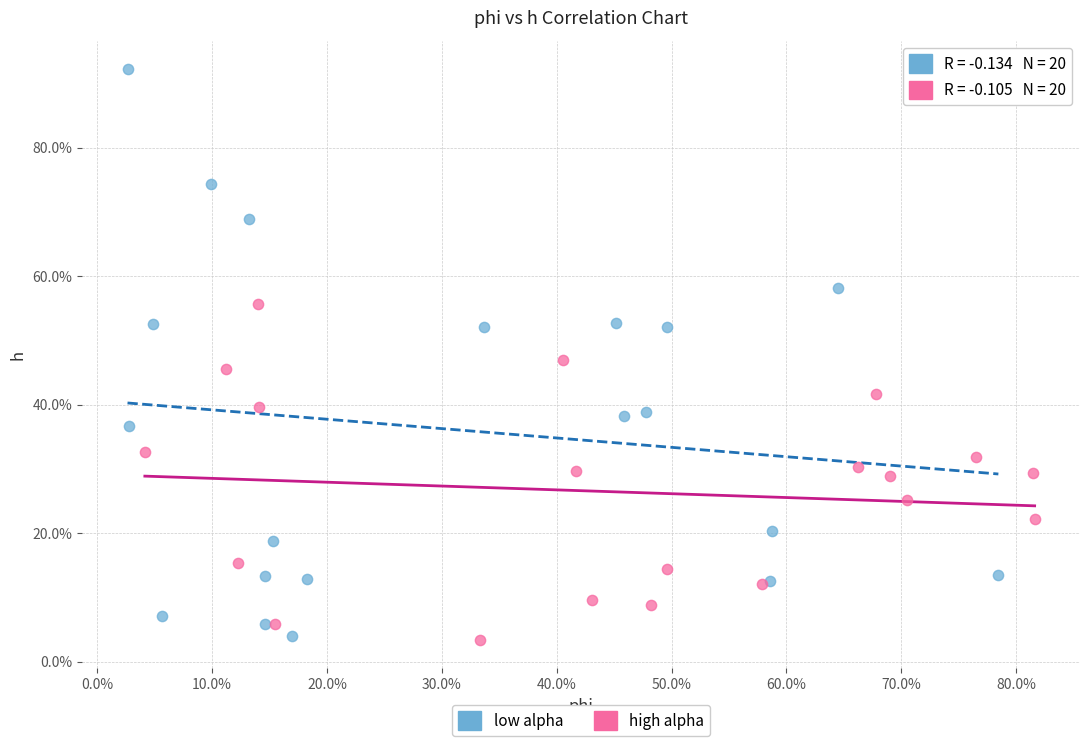

What are all the series names shown in the legend?

low alpha, high alpha